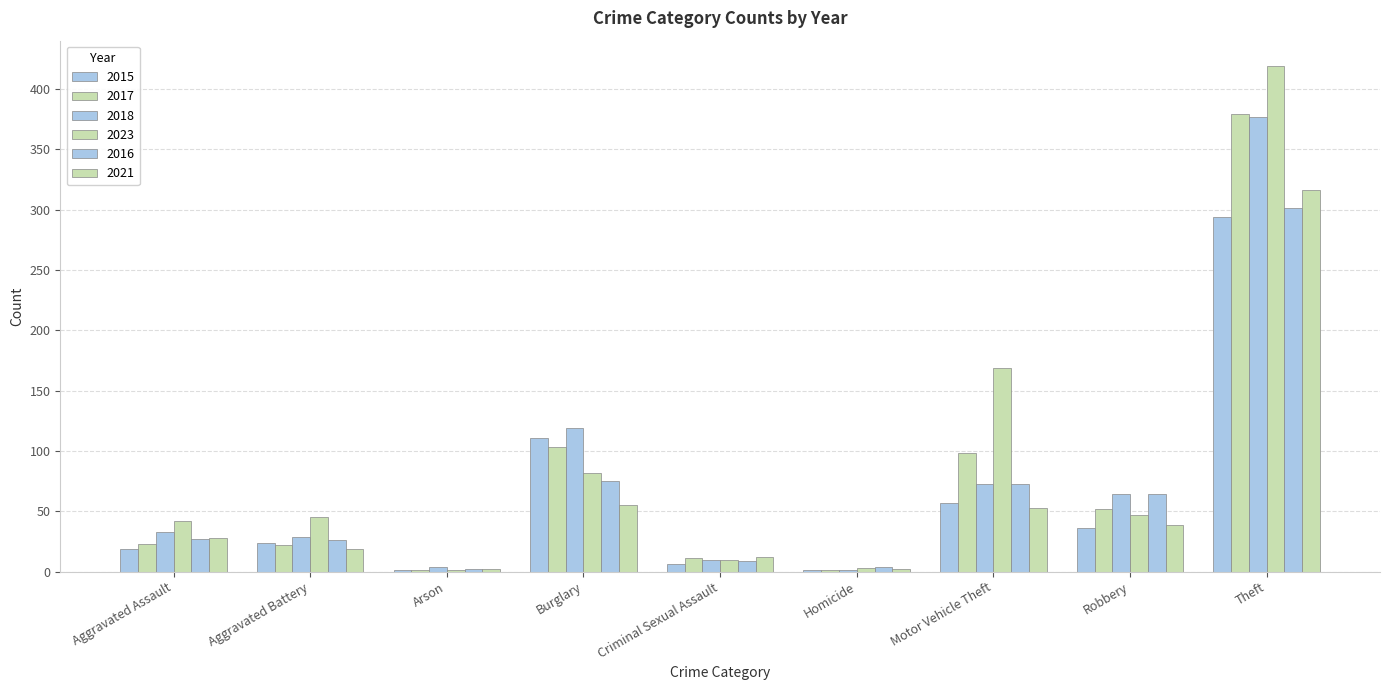

What is the sum of the 2016 values at Theft and Criminal Sexual Assault?

310